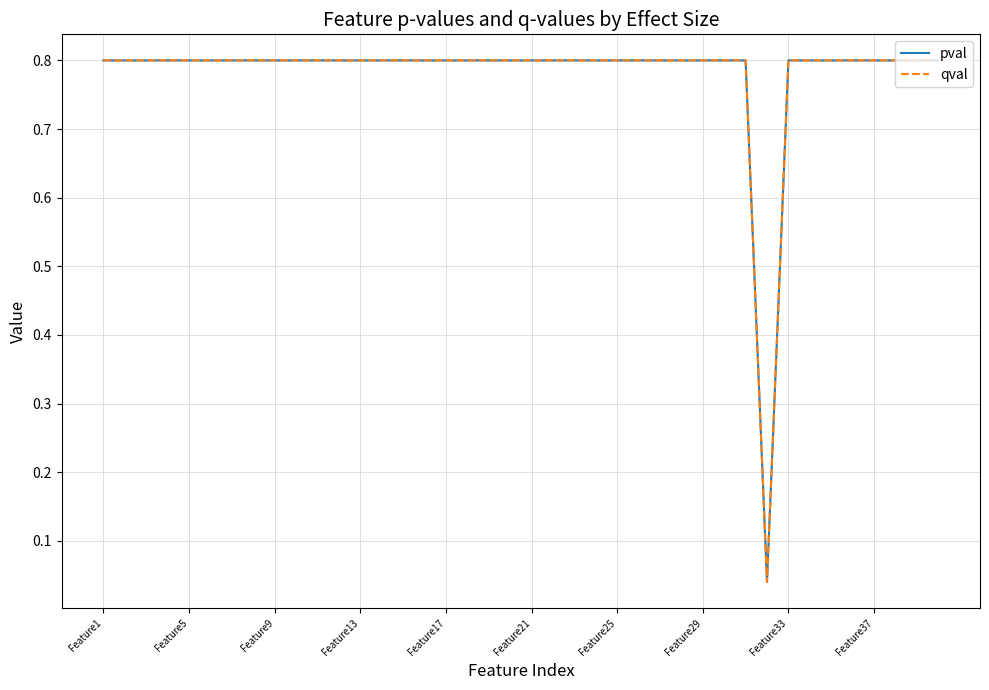

What is the maximum value shown in the chart?

0.8